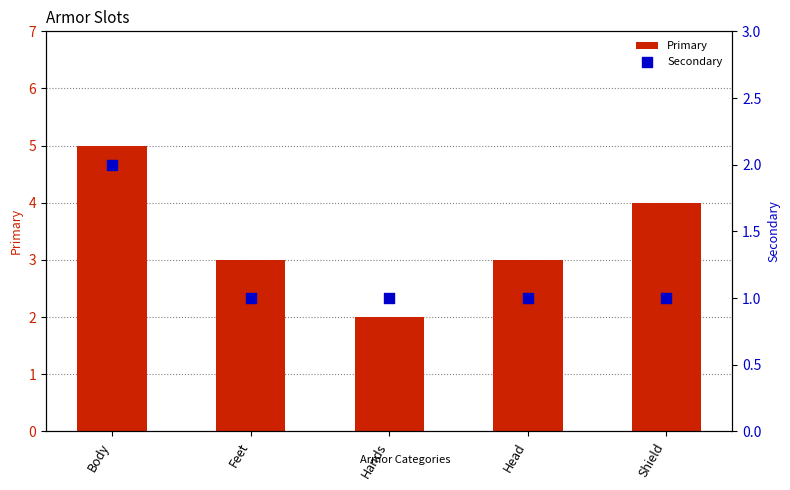

Which series has the largest total across all categories?

Primary